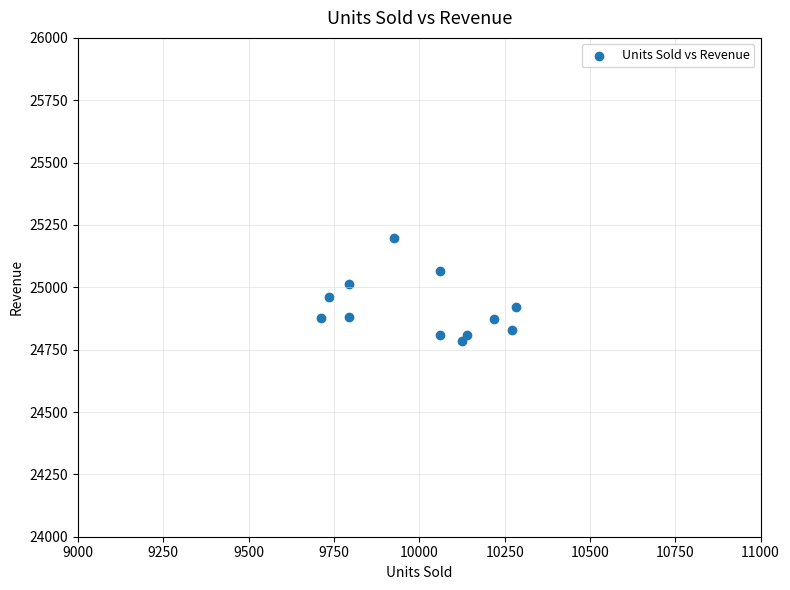

What is the average X value?

10009.6